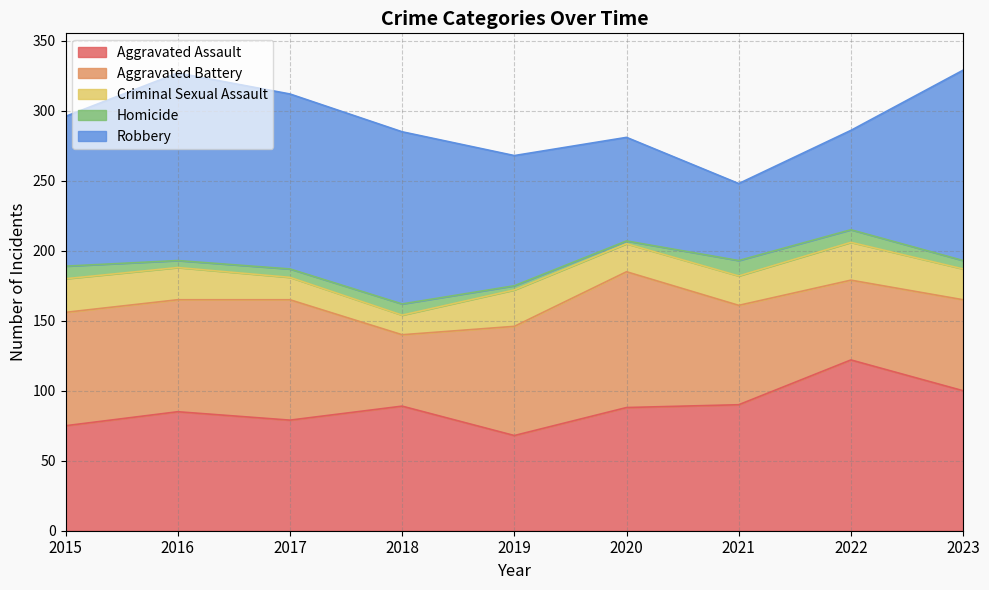

Between 2020 and 2022, which series saw the biggest shift?

Aggravated Battery